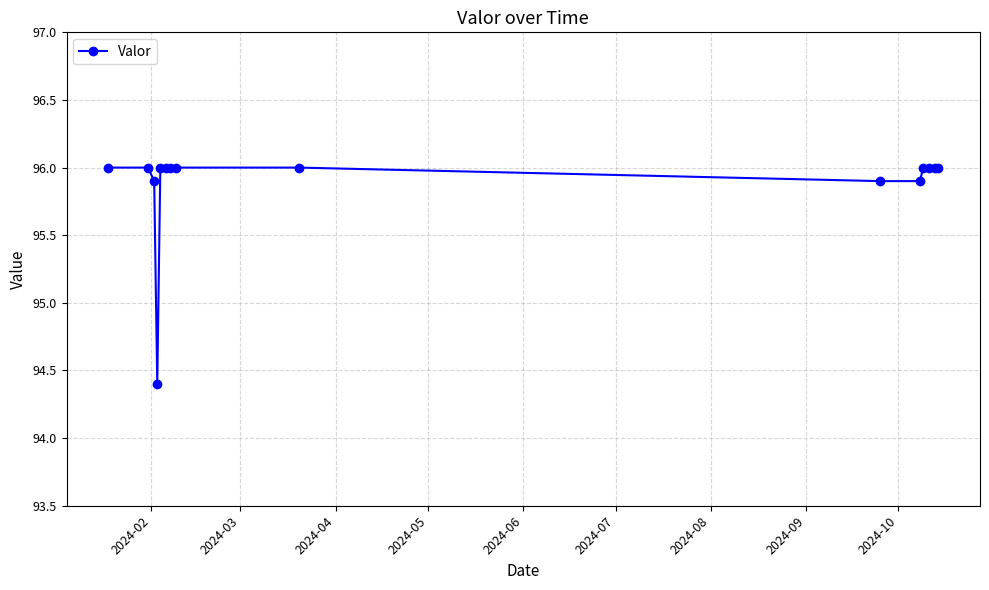

What is the maximum value shown in the chart?

96.0